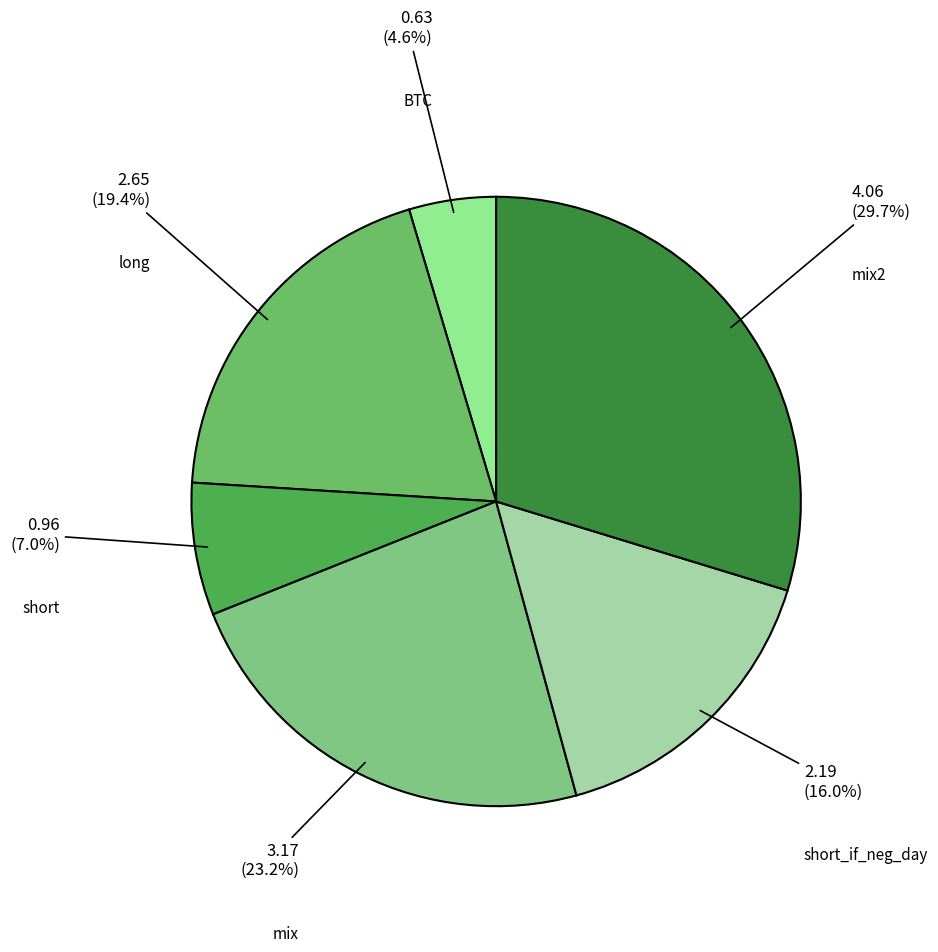

How many slices are in this pie chart?

6